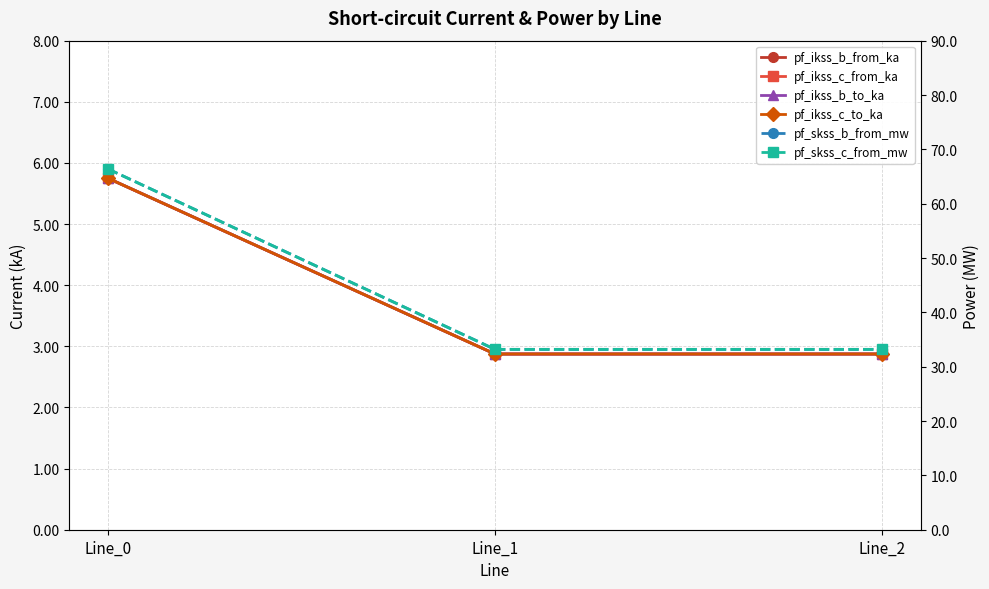

What is the difference between the pf_skss_b_from_mw values at Line_0 and Line_1?

33.2